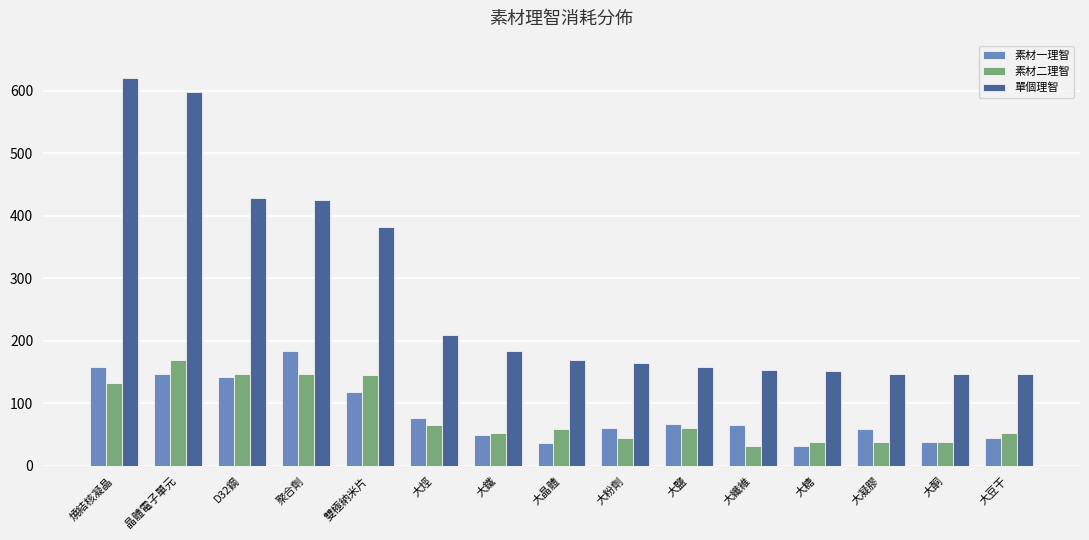

What is the total value across all series at 大鹽?

285.5